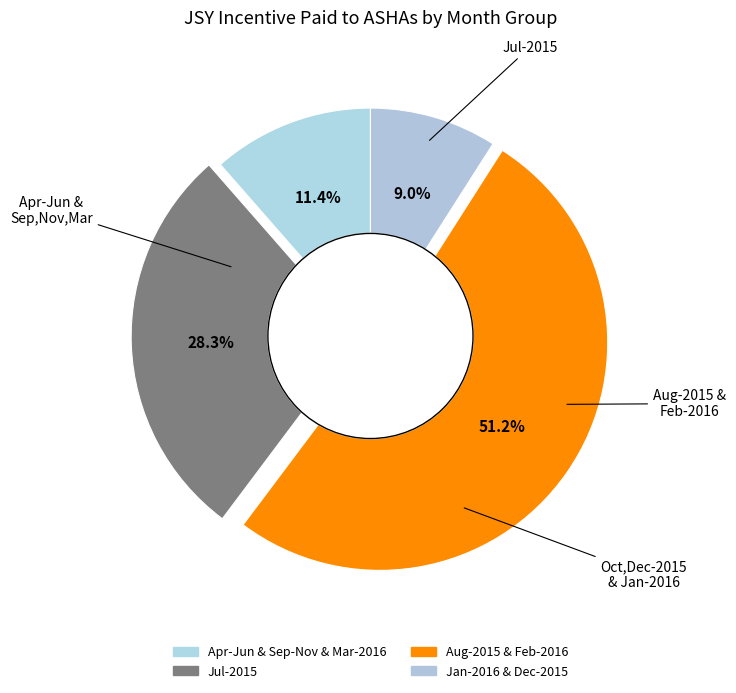

How many slices are in this pie chart?

4